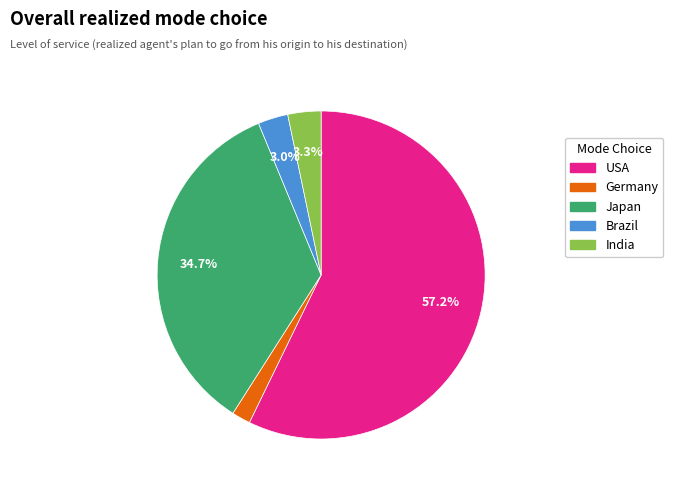

Which slice is the smallest?

Germany